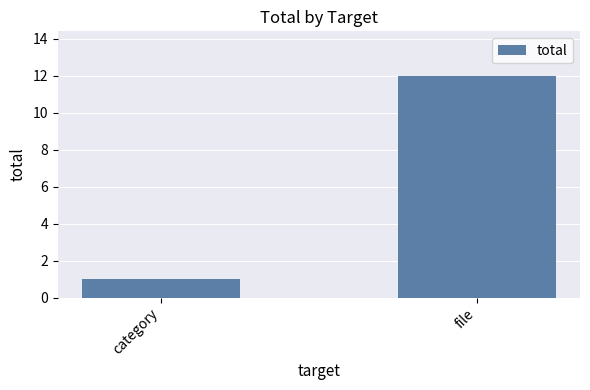

Reading right to left, what are all the values shown in this chart?

12	1